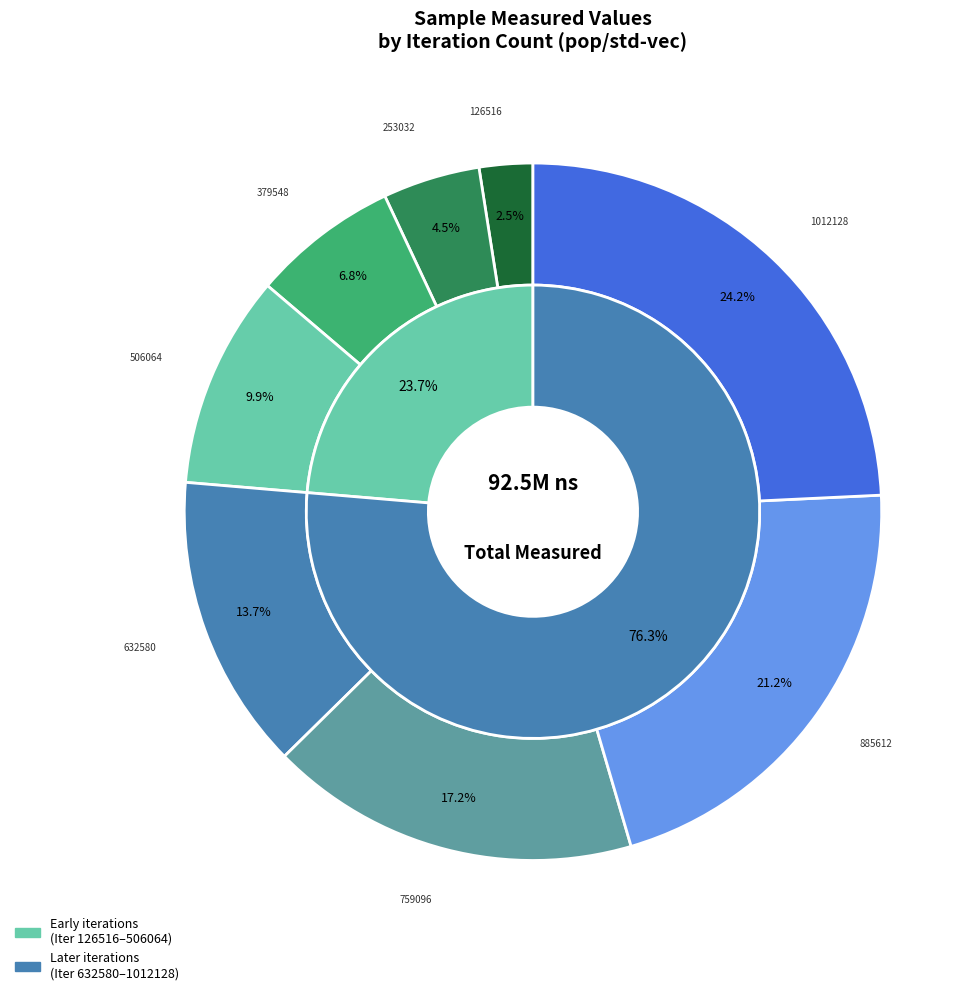

Does 1265160 account for over 50% of the chart?

No